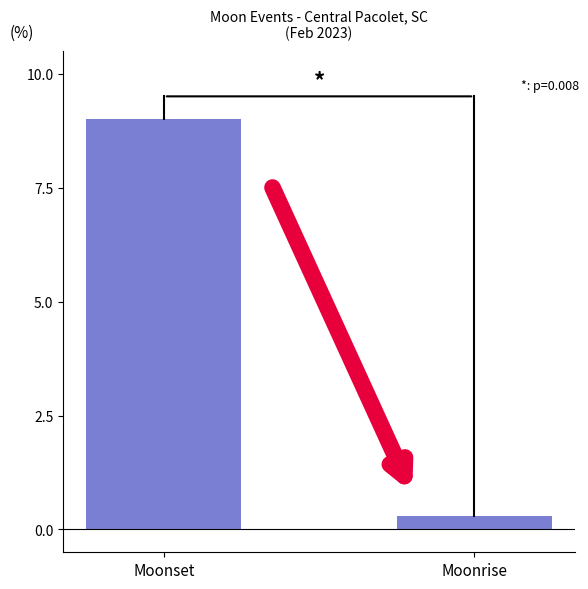

What is the value of the 2nd bar from the left?

0.3